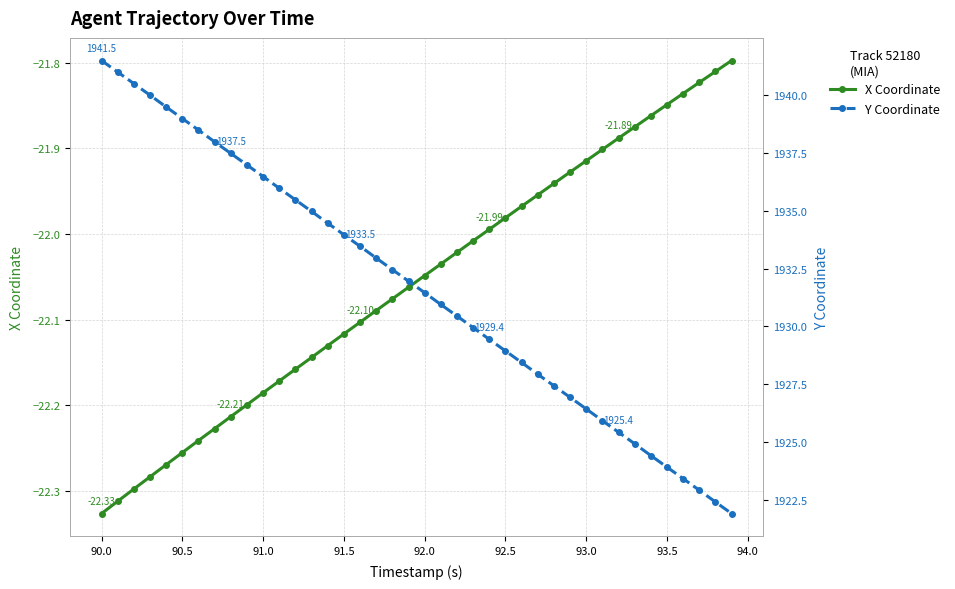

Which series has the largest total across all categories?

Y Coordinate